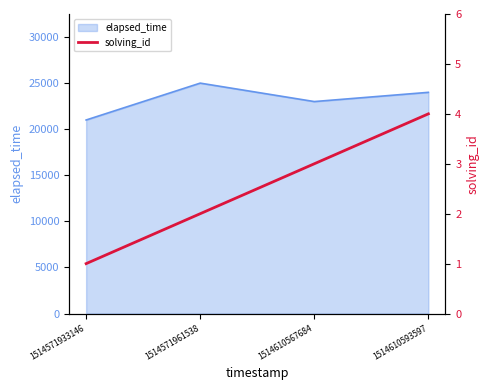

How many values are between 2 and 4?

3